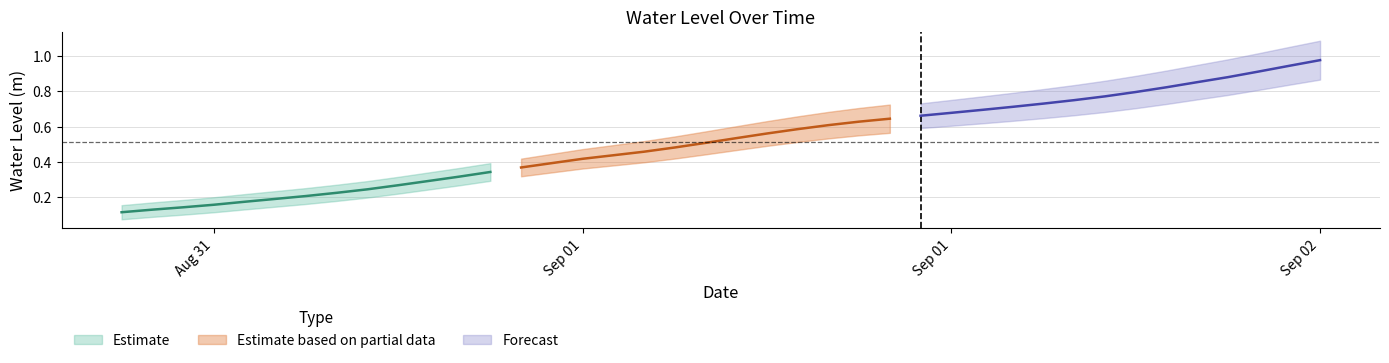

What is the average value?

0.5